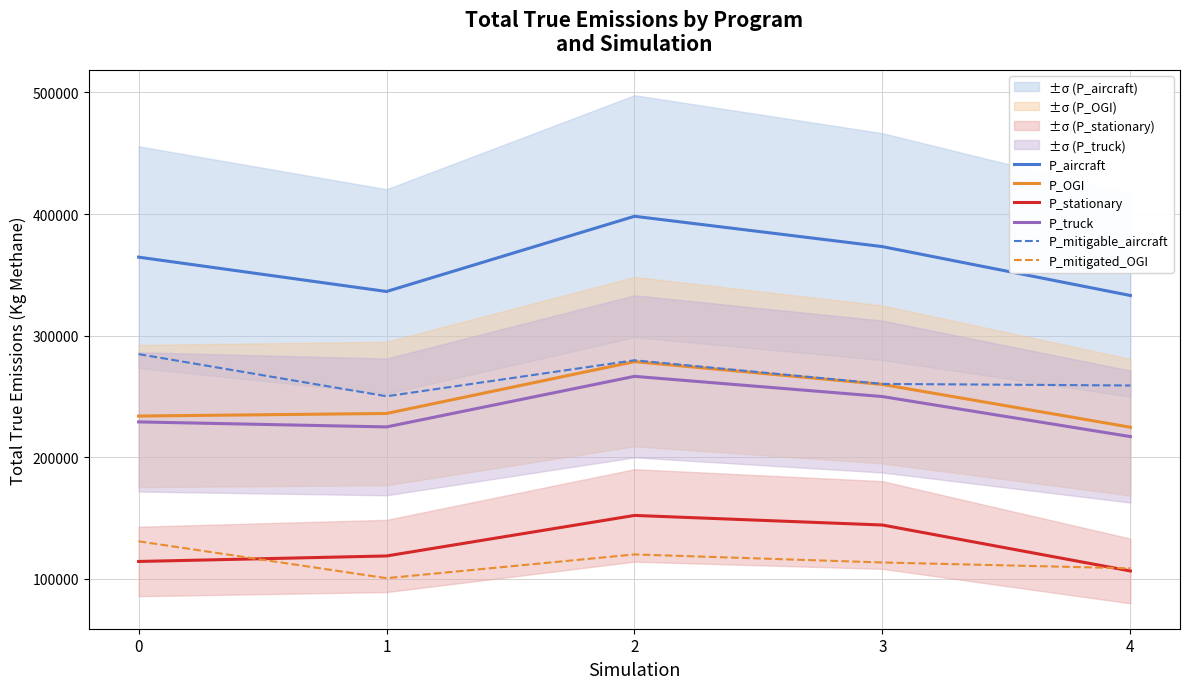

Is this an area chart (filled region under the line)?

No